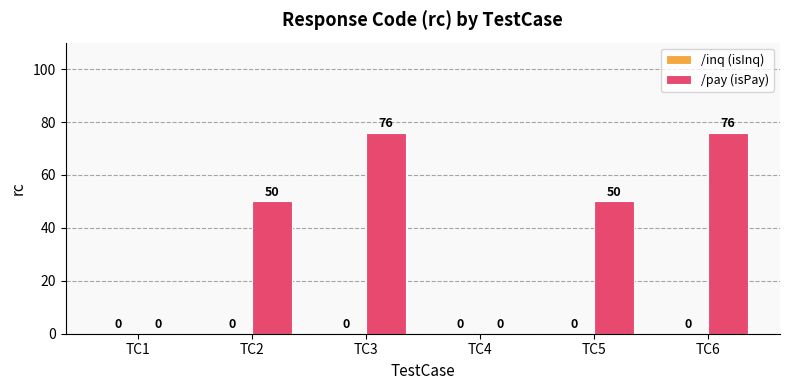

What is the maximum value shown in the chart?

76